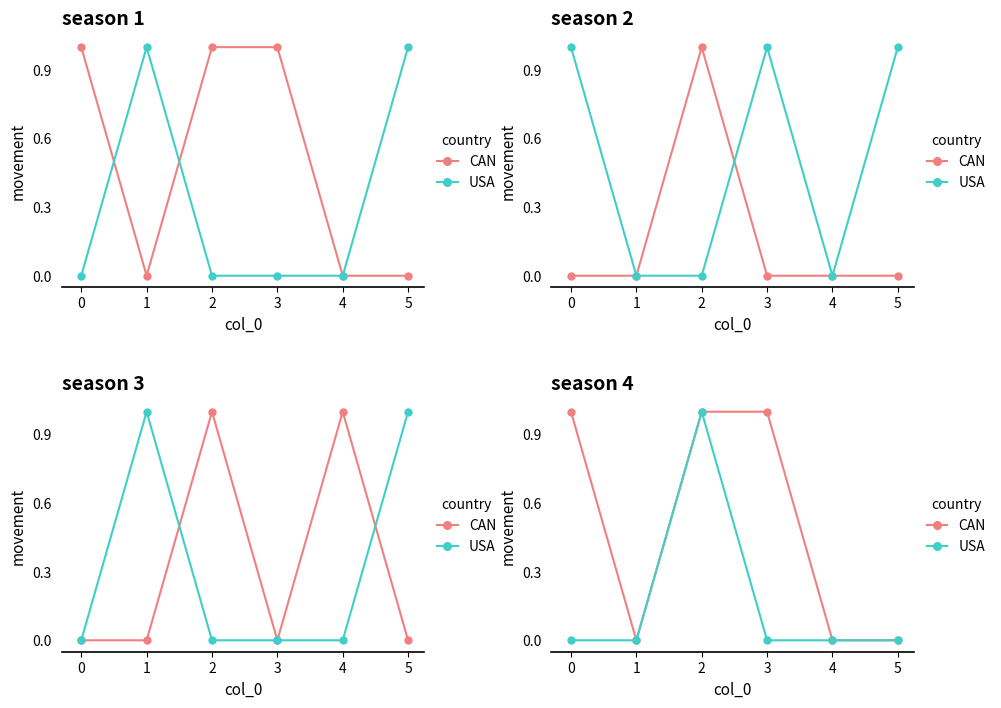

True or false: CAN has a value of 0 at 4.

True